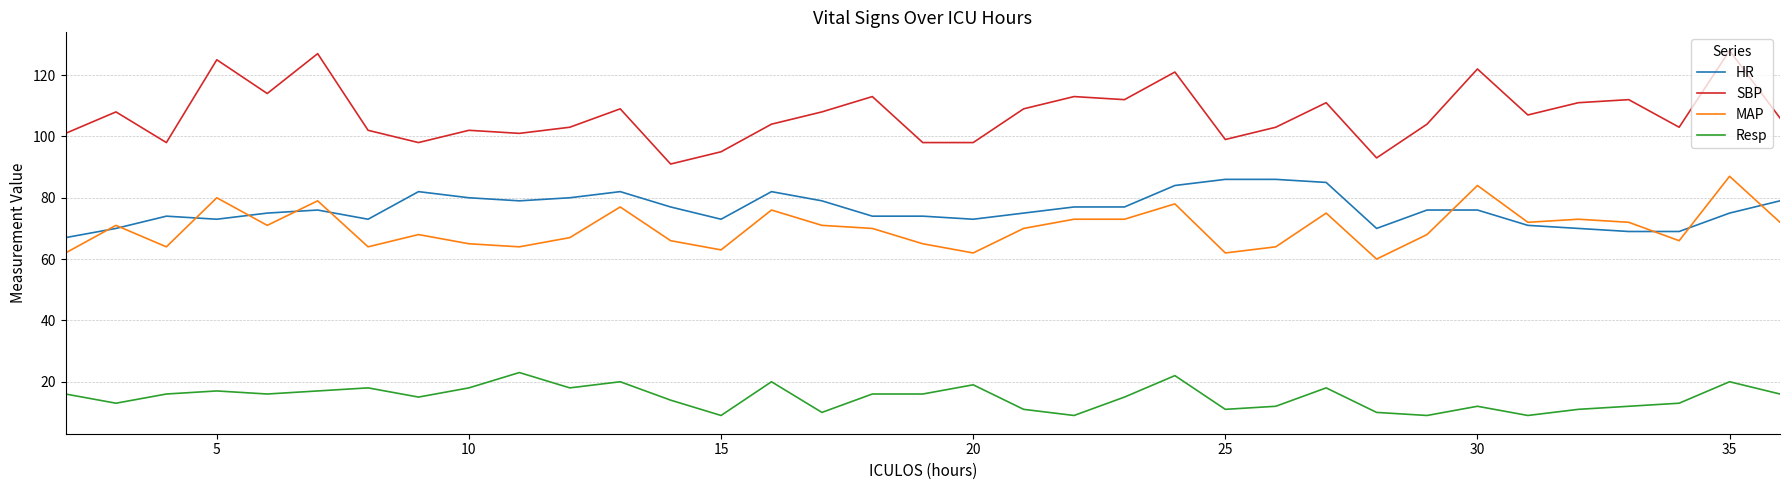

What are all the series names shown in the legend?

HR, SBP, MAP, Resp